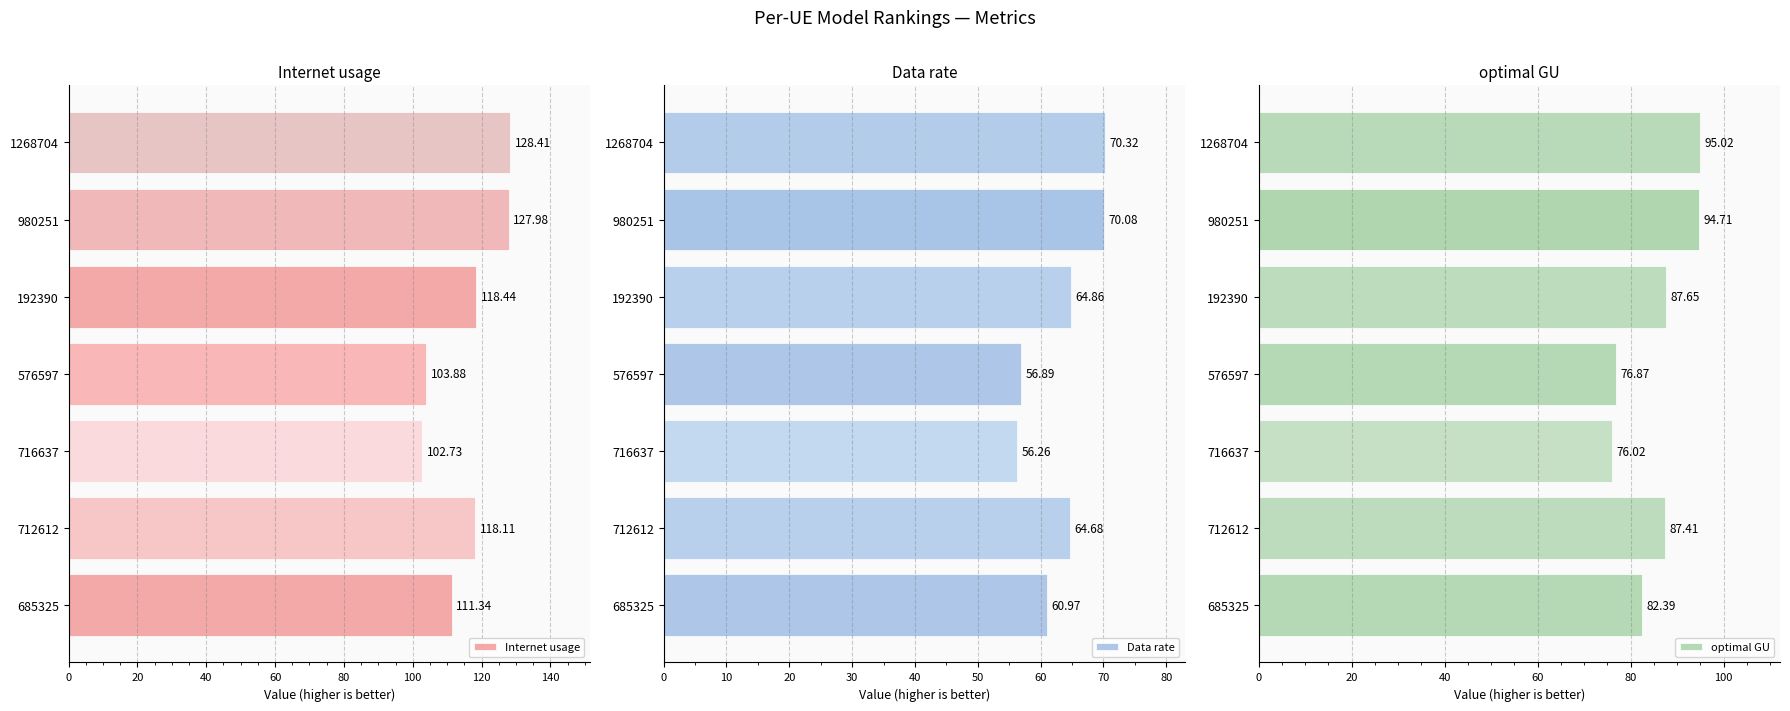

What is the average value of the Internet usage series?

115.8